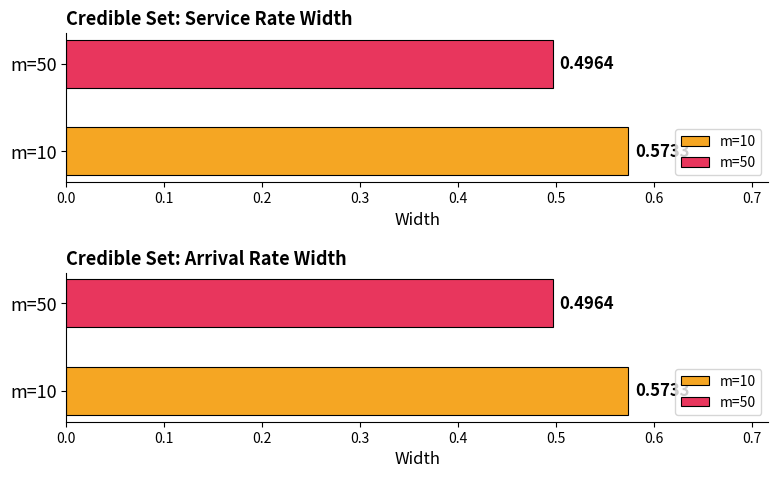

Read the Width, Credible Set, Arrival Rate value at m=10.

0.6